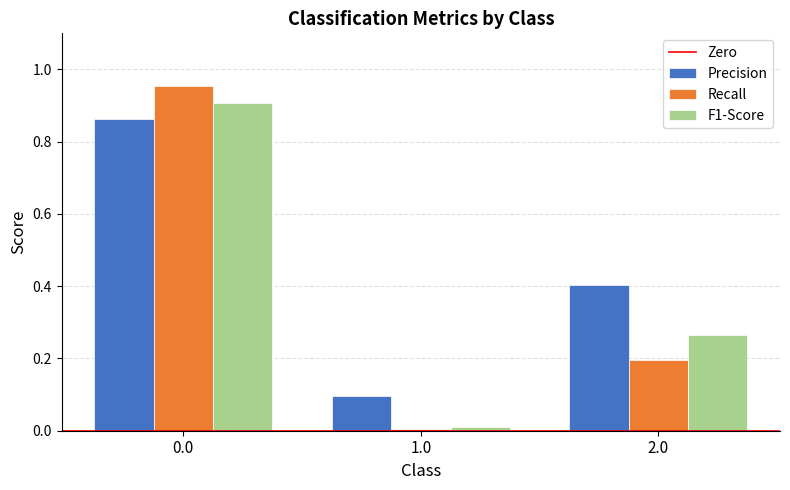

What is the total value across all series at 0.0?

2.7